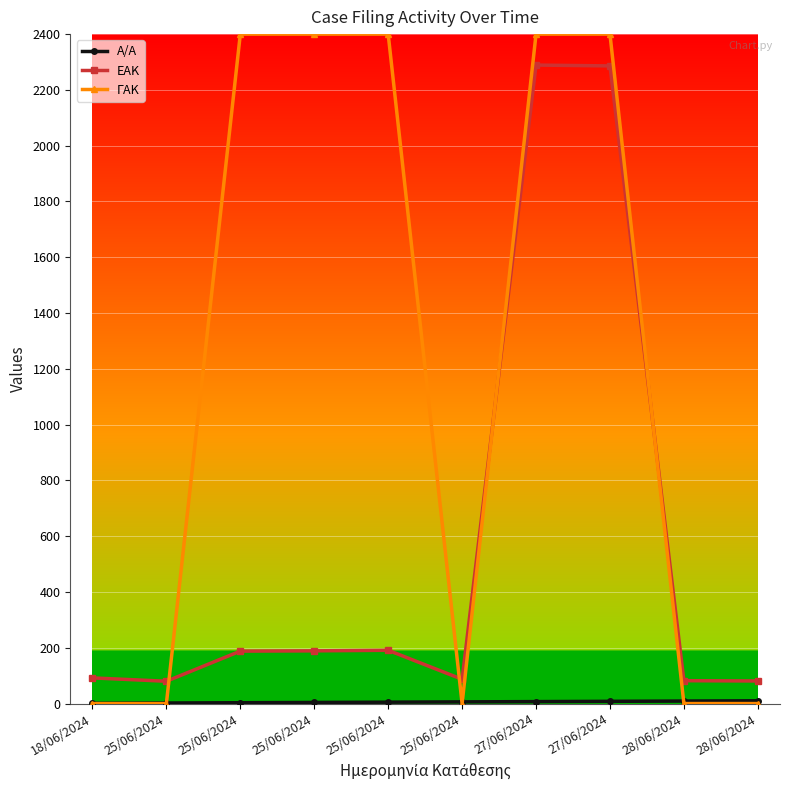

Between 25/06/2024 and 18/06/2024, which is larger?

25/06/2024